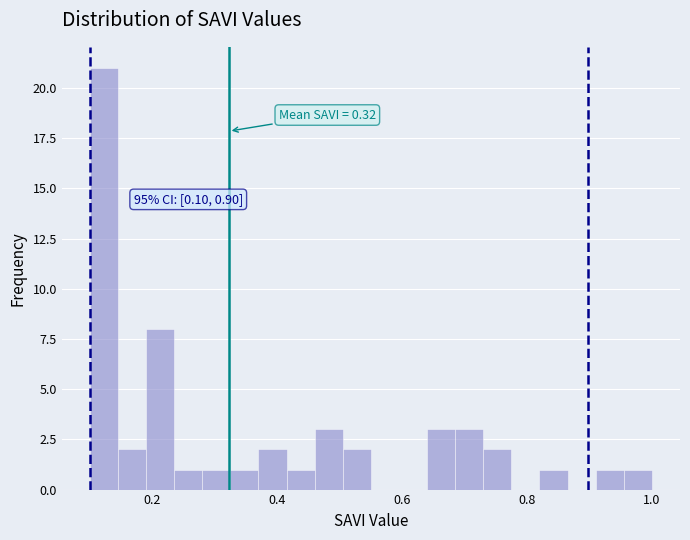

Around what value on the x-axis is the tallest bar? Give the approximate position of its centre, as read against the axis.

0.12